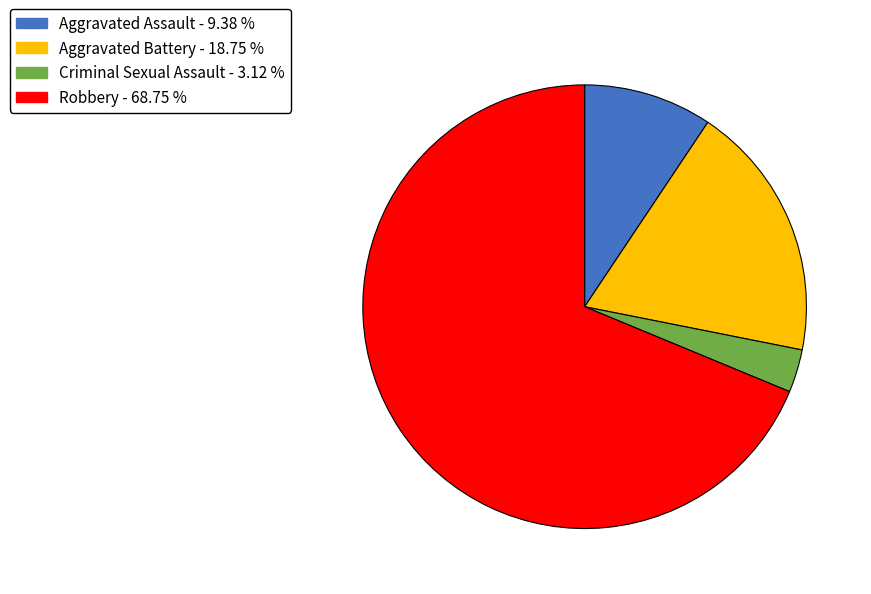

Between Aggravated Assault and Robbery, which is larger?

Robbery